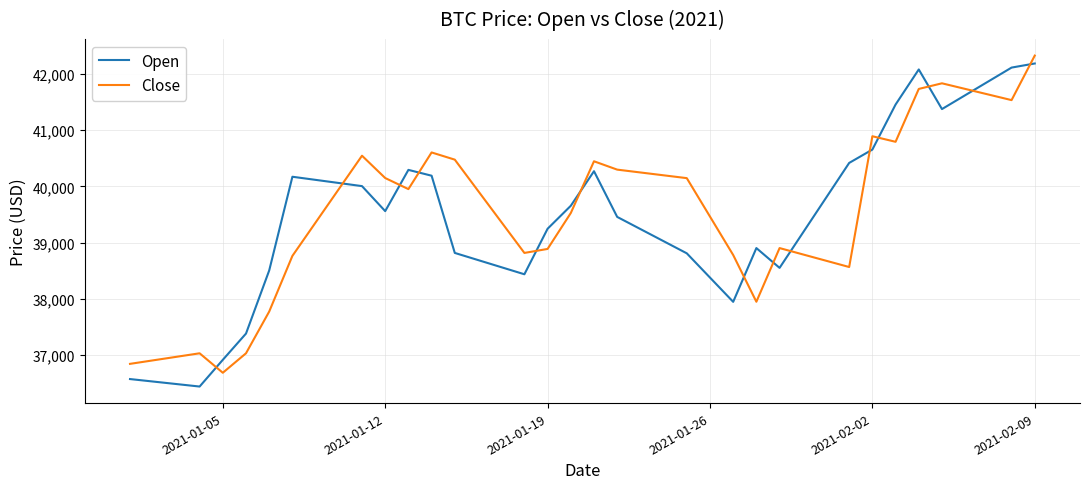

Which series ends up on top after the final intersection of Open and Close?

Close